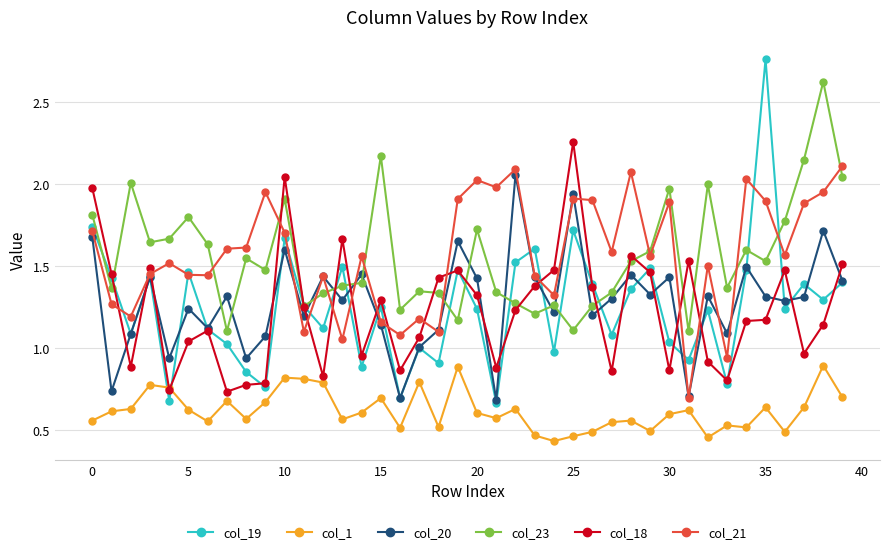

What is the sum of all col_1 values?

24.8